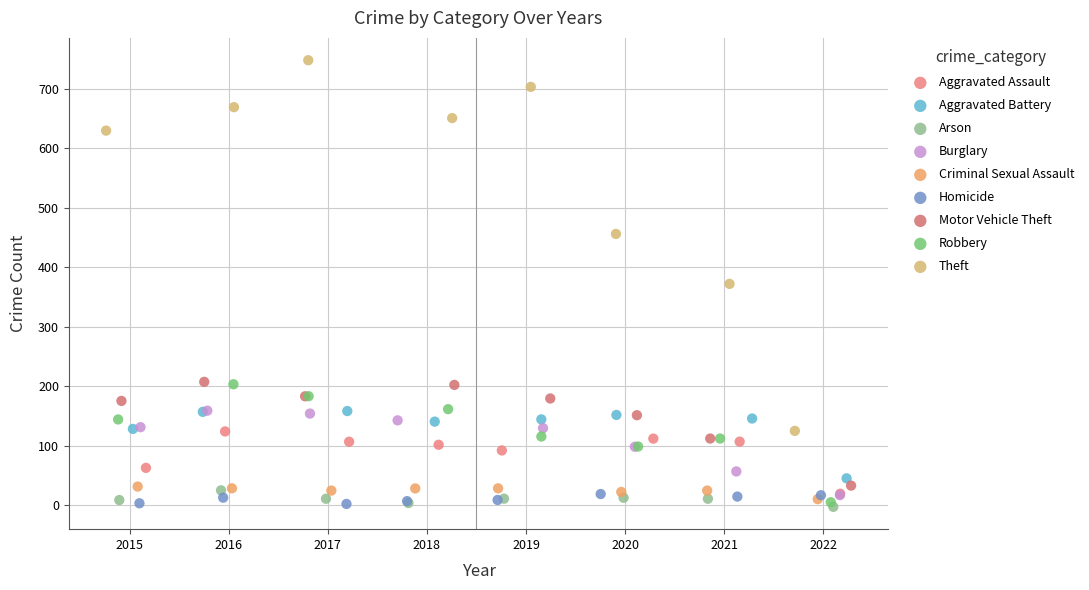

Which series has the widest spread of Y values?

Theft